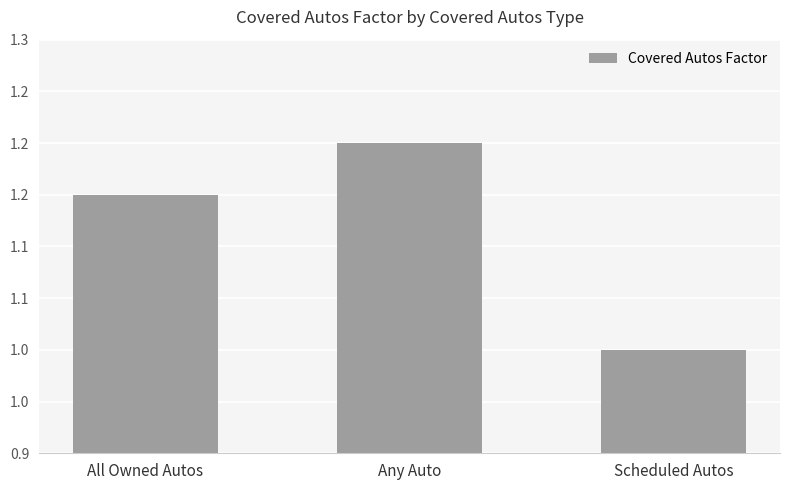

What is the change in value from All Owned Autos to Scheduled Autos?

-0.1